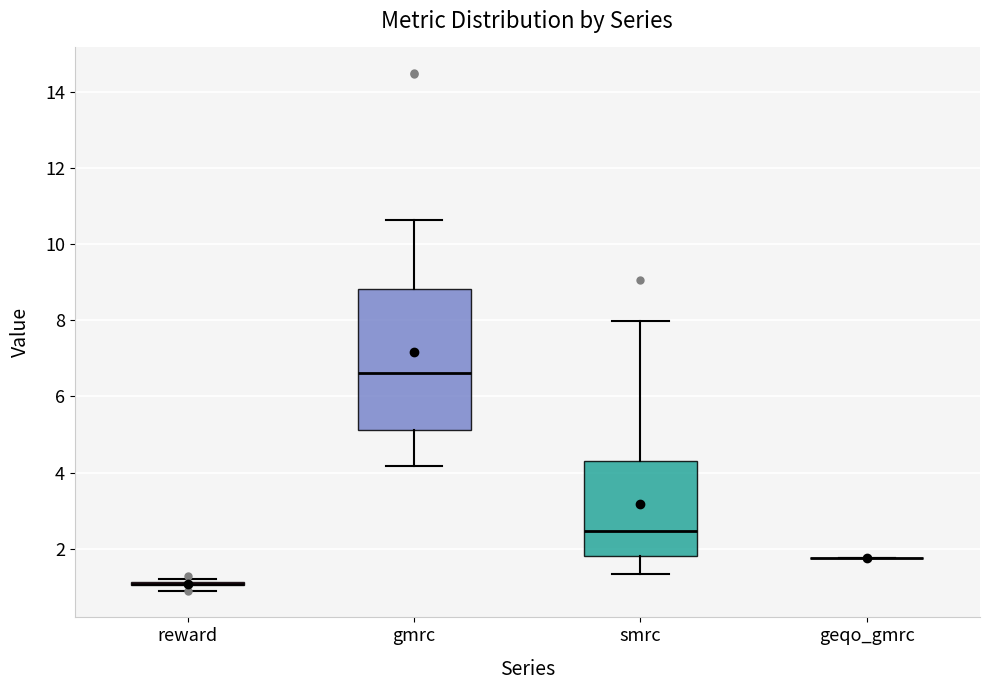

Comparing the boxes themselves (not the whiskers), which one is the tallest?

gmrc